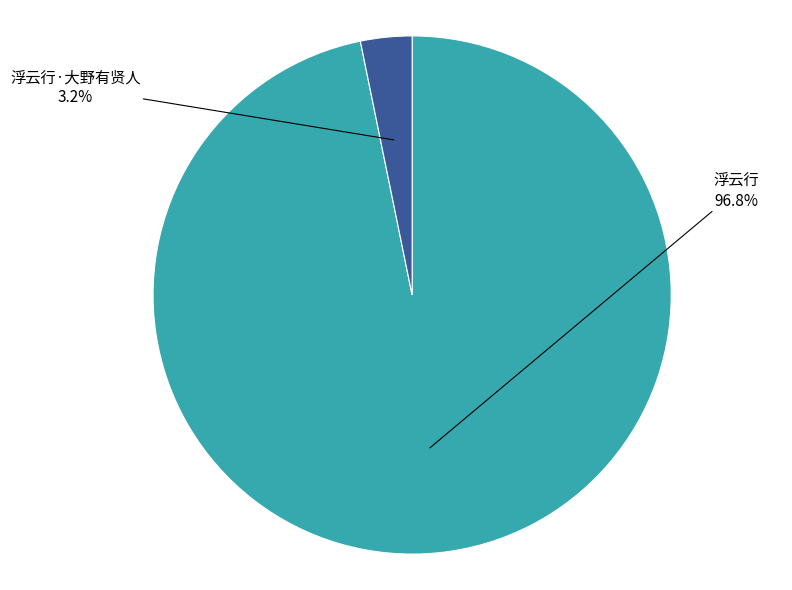

Does any single category account for the majority?

Yes